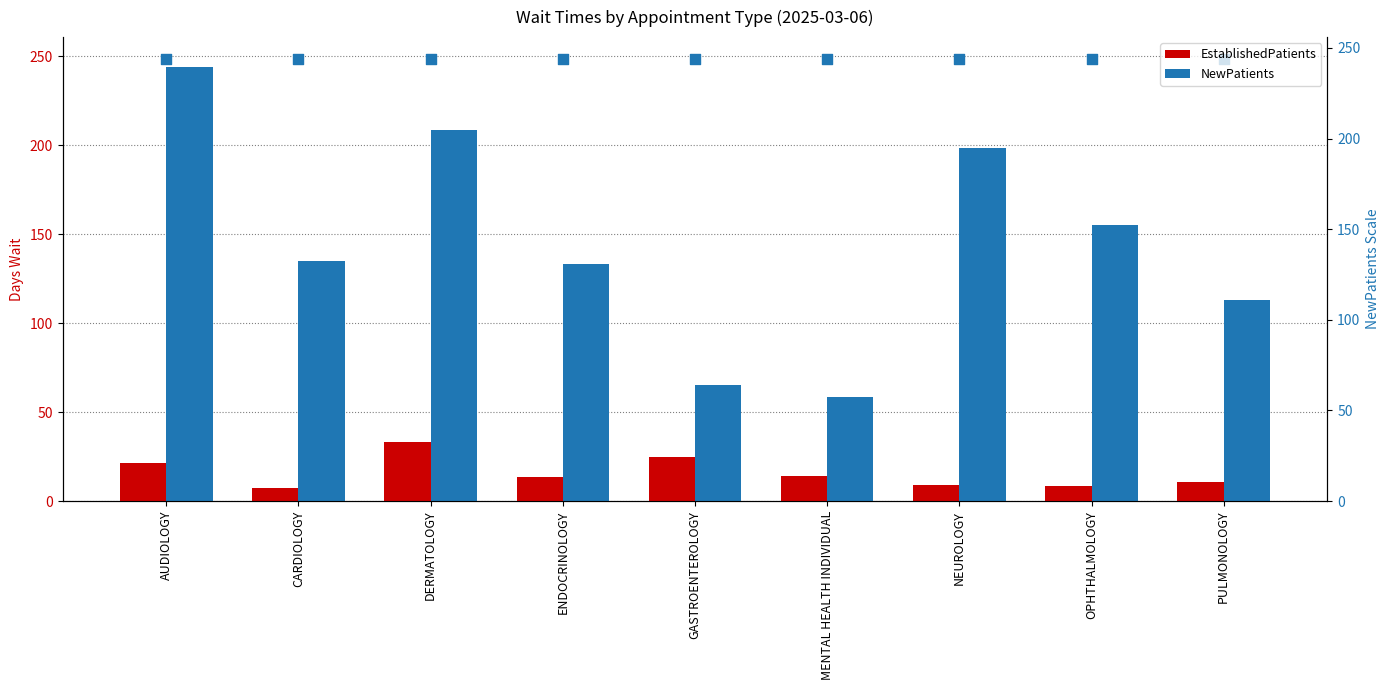

At how many categories does at least one series exceed 20?

9